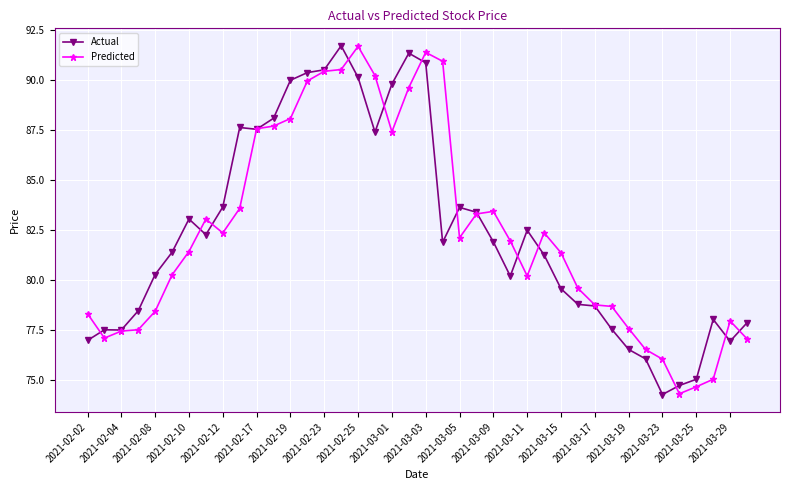

At how many categories does at least one series exceed 89?

10